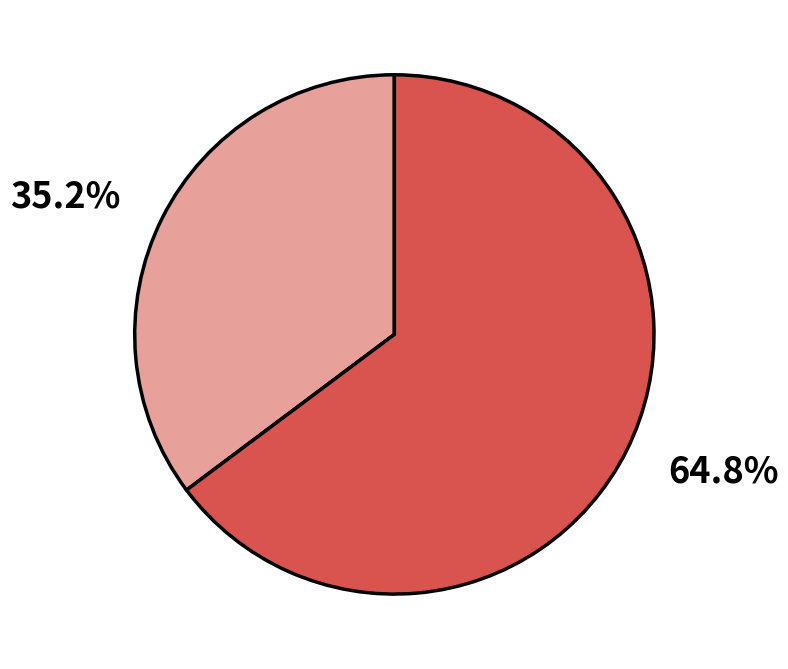

How many segments does this pie chart have?

2